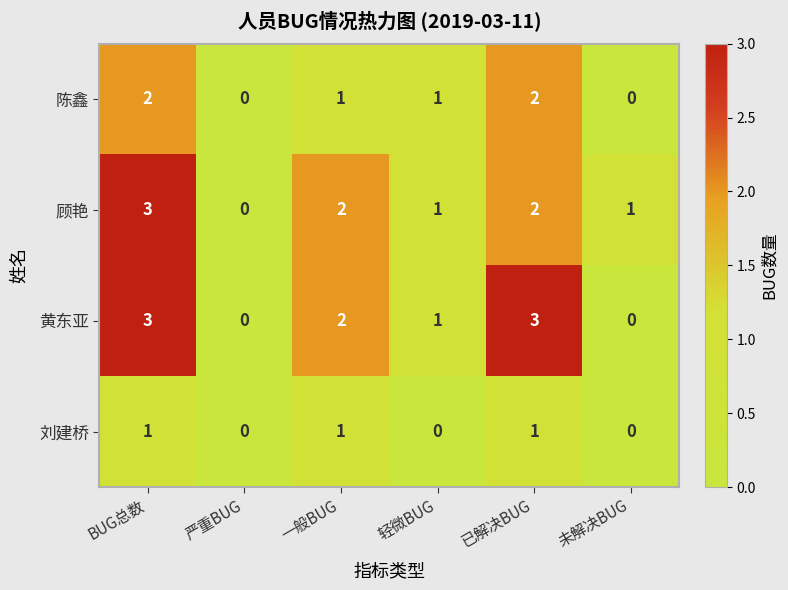

True or false: 陈鑫 has a value of 1 at 一般BUG.

True